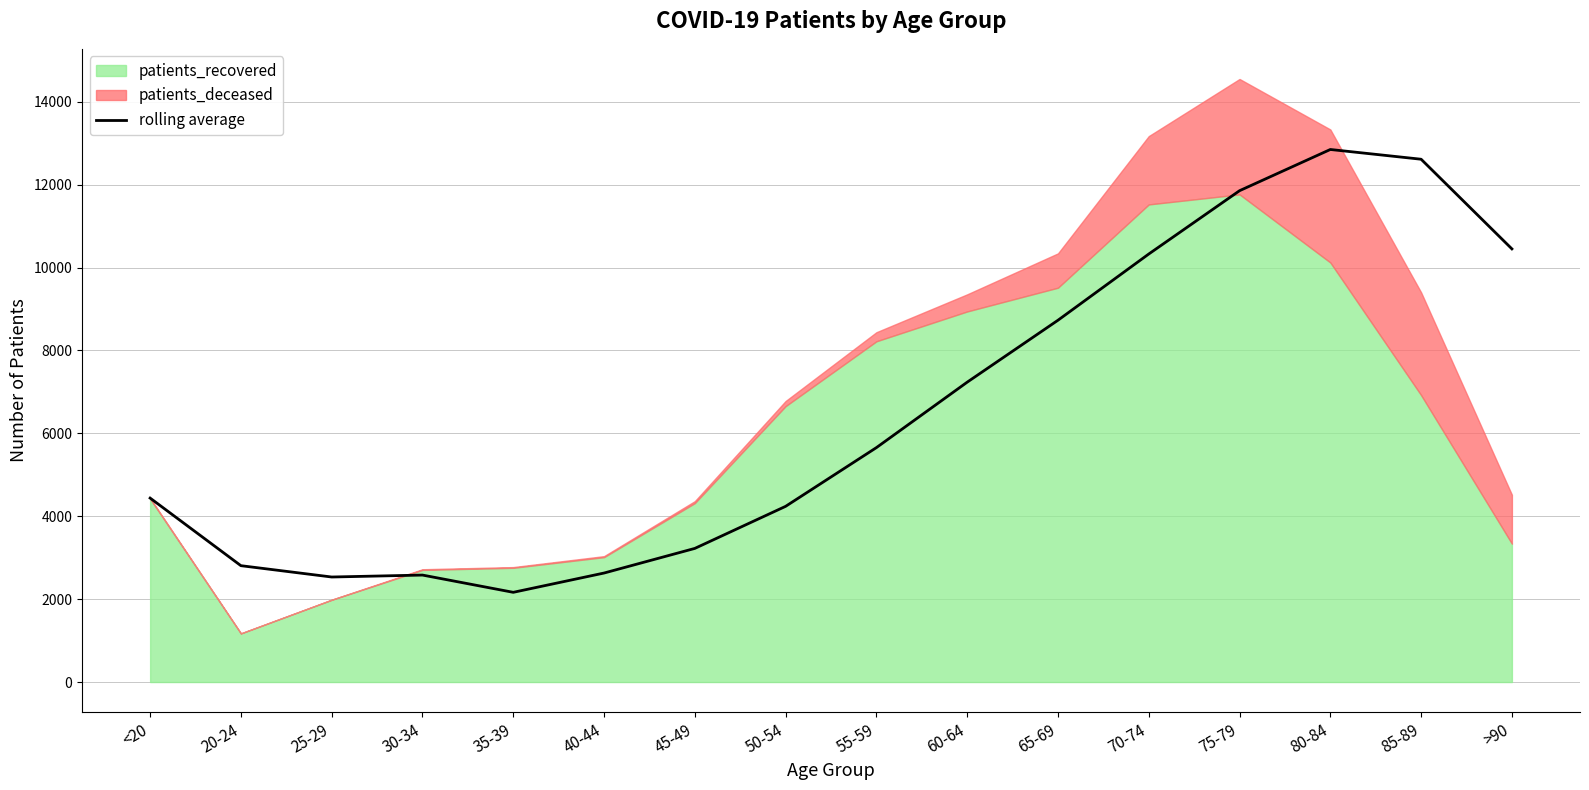

Where is the data nearest to the value 7505?

60-64